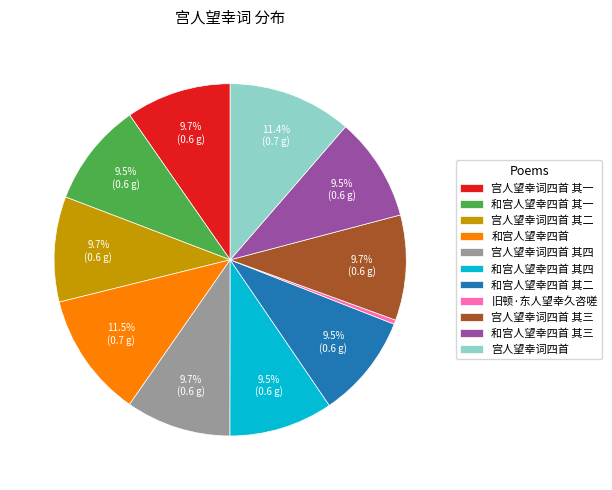

To the nearest percent, what is the difference between the 宫人望幸词四首 and 宫人望幸词四首 其三 slice percentages?

2%